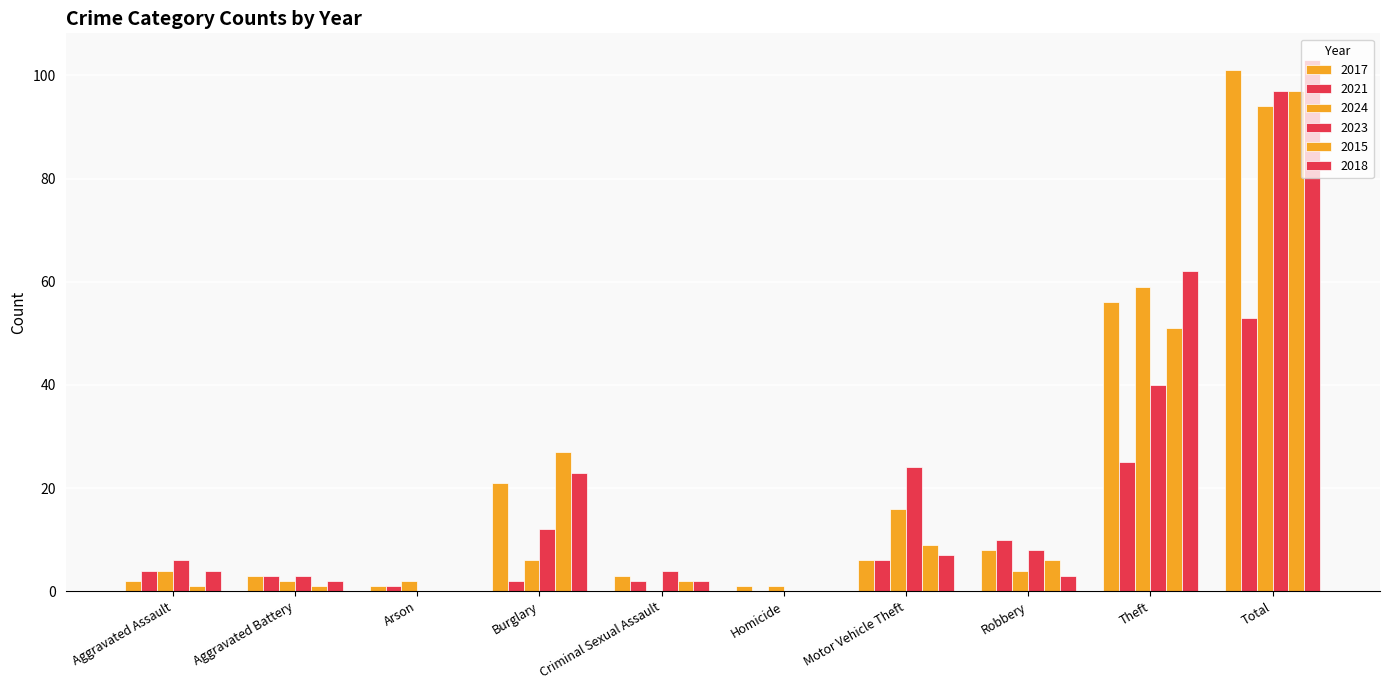

What is the total value across all series at Homicide?

2